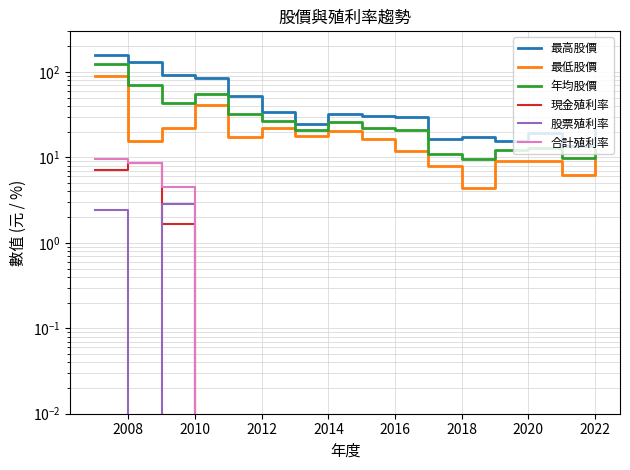

What are all the series names shown in the legend?

最高股價, 最低股價, 年均股價, 現金殖利率, 股票殖利率, 合計殖利率